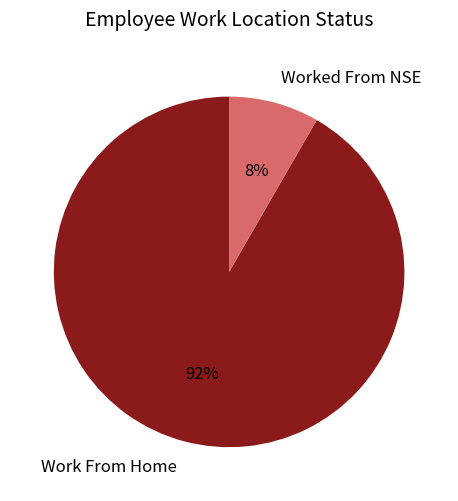

Is there any slice that represents more than half of the pie?

Yes